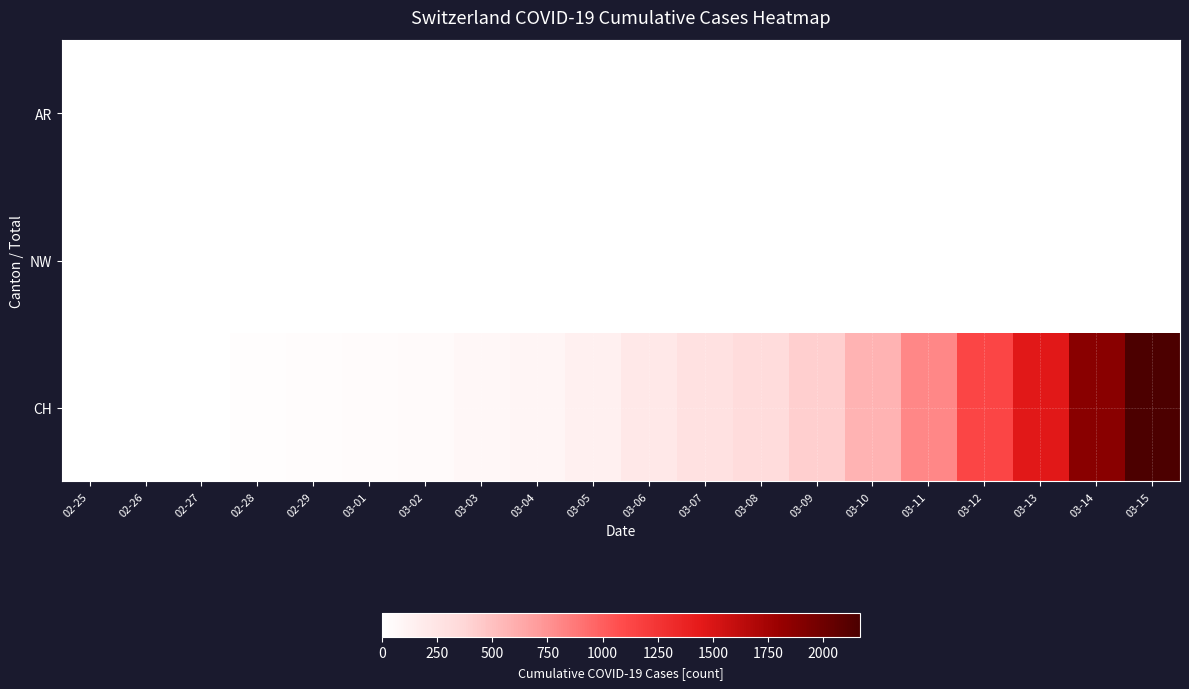

Which series has the widest spread of values?

CH